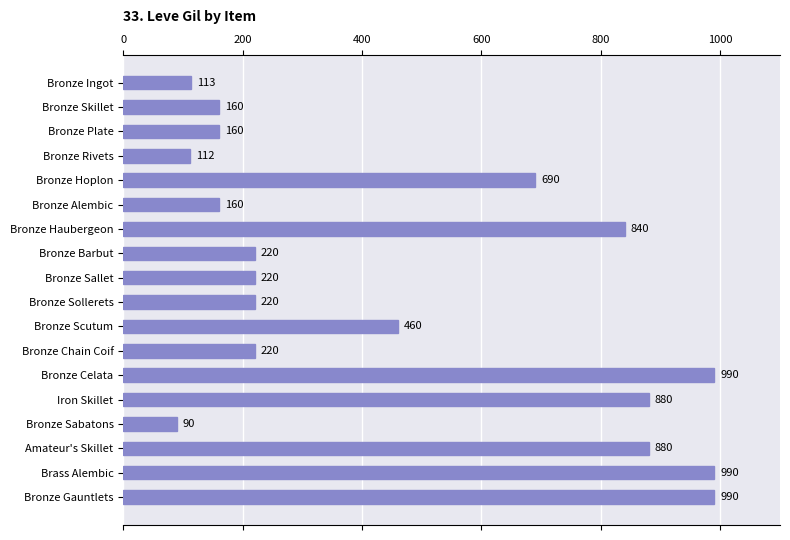

The value at Bronze Scutum is 460. True or false?

True